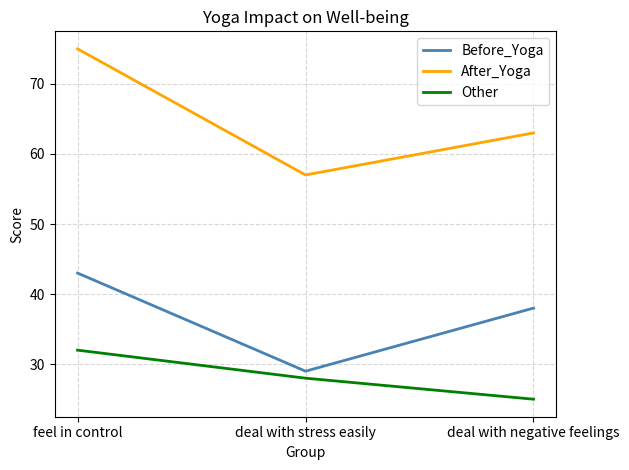

What is the difference between the second highest and minimum values in the Other series?

3